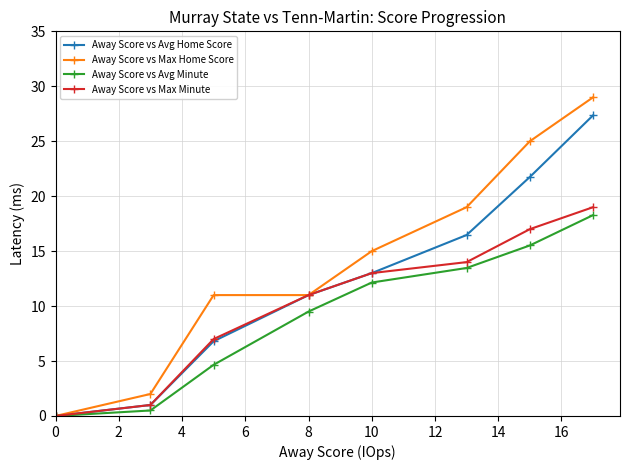

What is the value of the Away Score vs Avg Minute point at the 7th from the left?

15.5